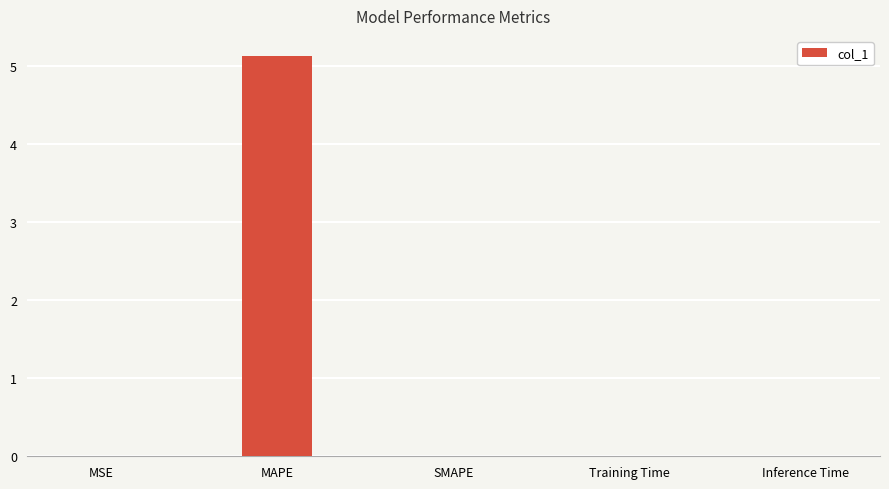

Is it true that the value at Training Time is 0.0?

True